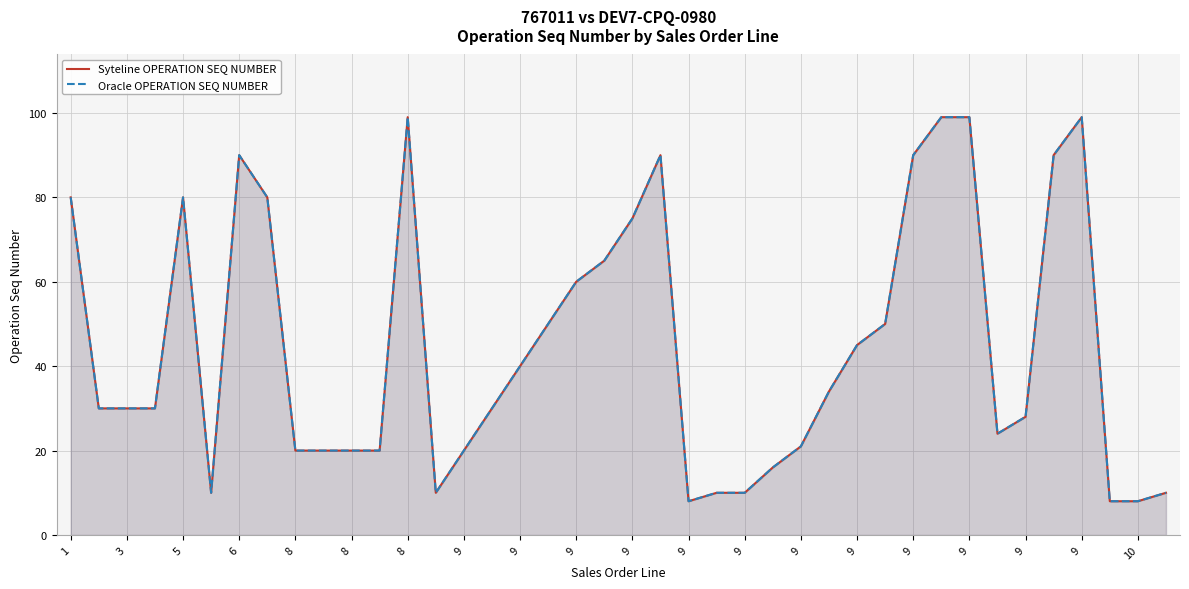

At 35, list the series in order from smallest to largest.

Syteline OPERATION SEQ NUMBER, Oracle OPERATION SEQ NUMBER